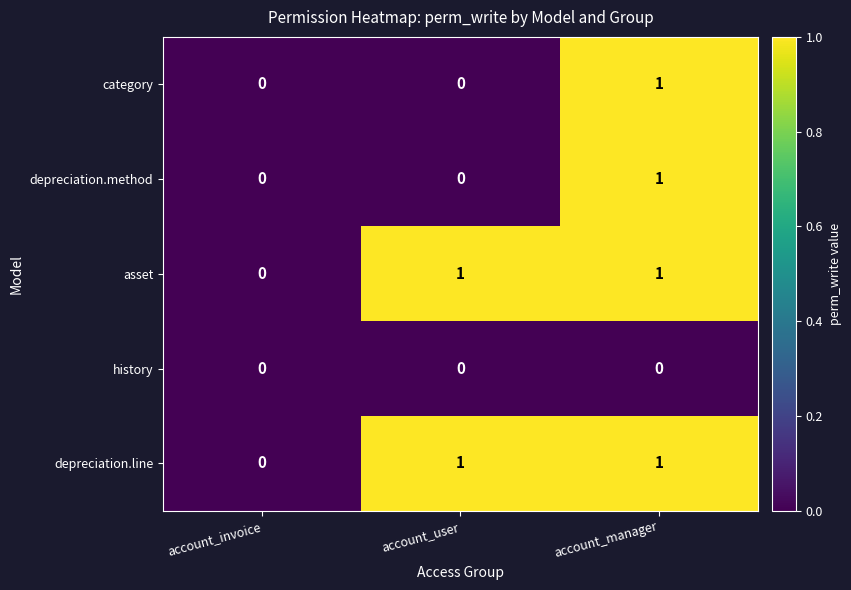

Where is asset nearest to the value 0?

account_invoice